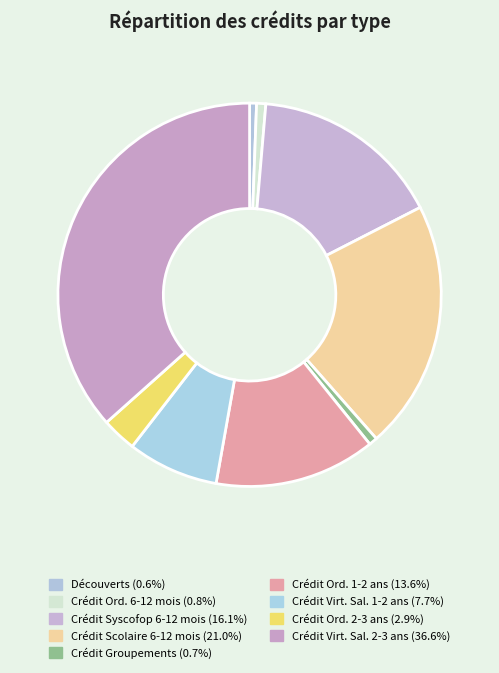

How many segments does this pie chart have?

9